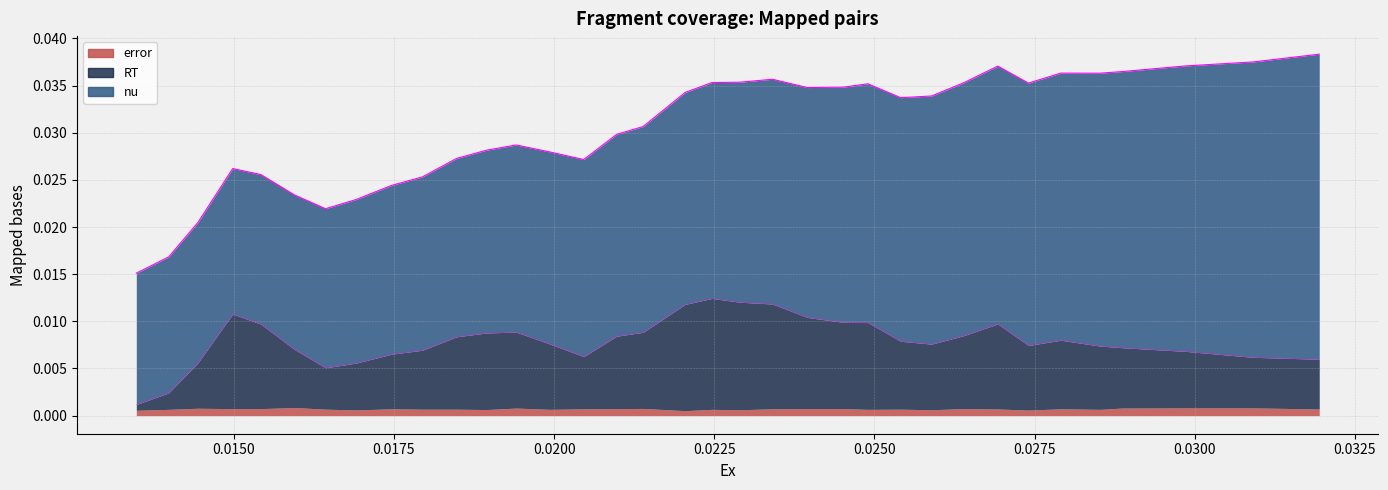

True or false: RT and error intersect in this chart.

False